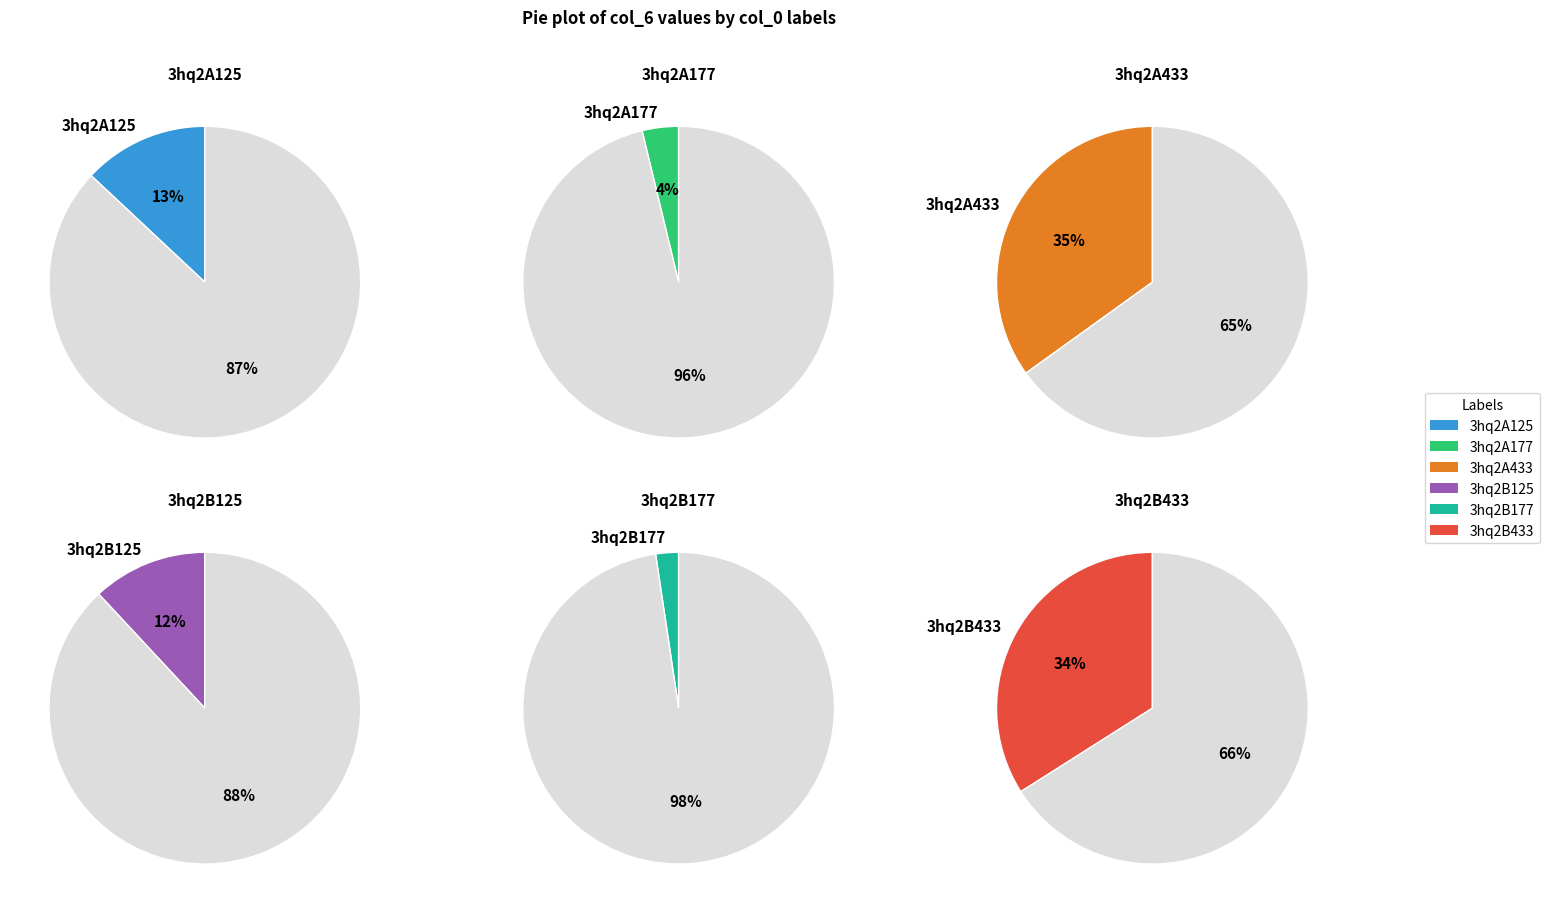

Is the sum of 3hq2A177 and 3hq2A433 greater than half?

No